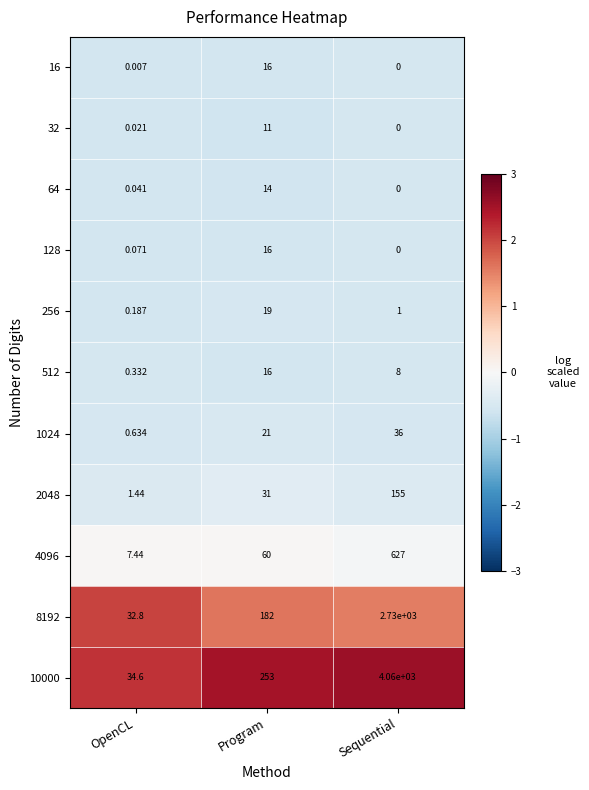

Where is 64 nearest to the value 7?

OpenCL